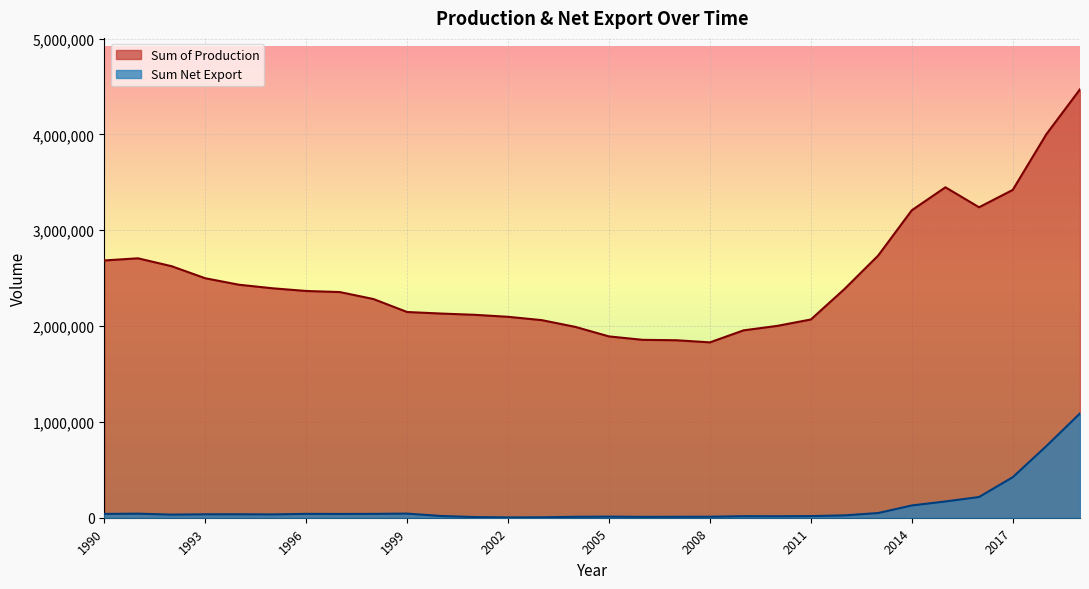

Does the chart display data point markers on the line(s)?

No